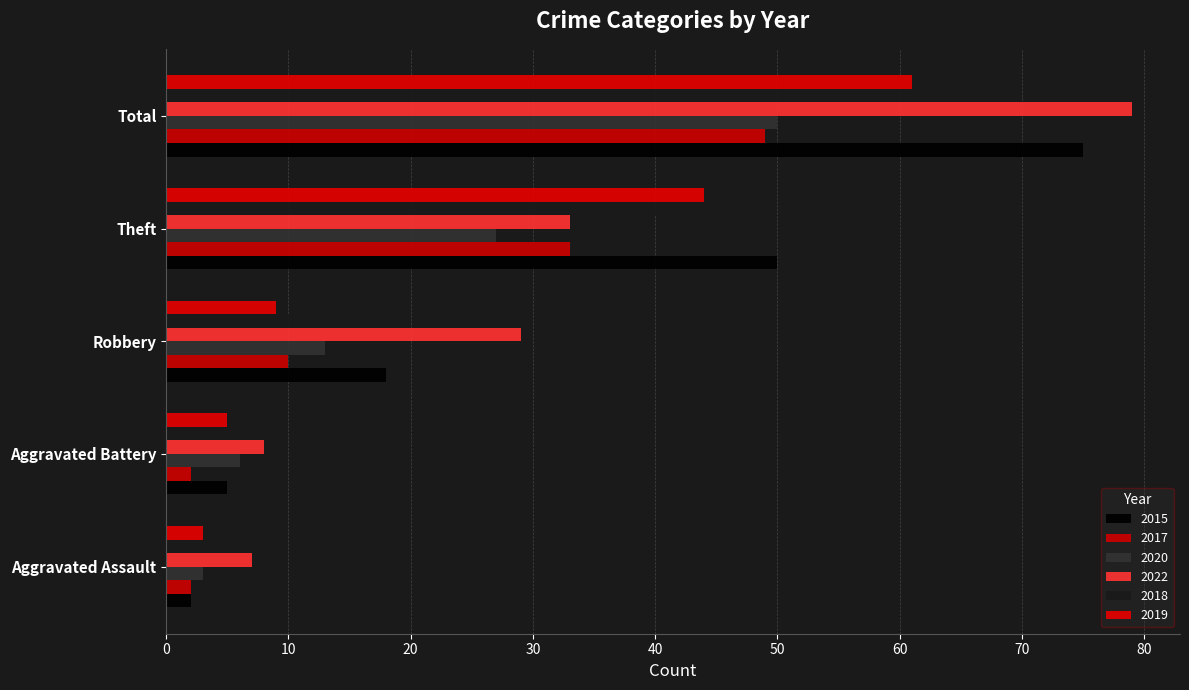

Which has a higher value, Aggravated Assault or Aggravated Battery?

Aggravated Battery